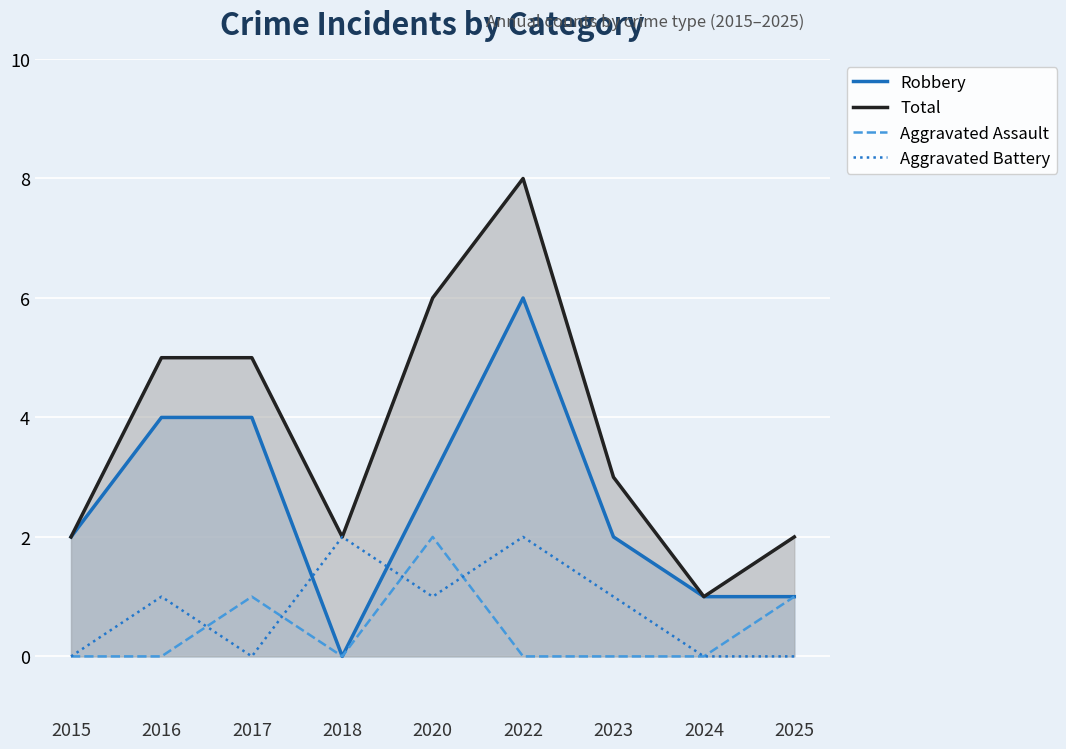

Where does the Robbery series first go above 2?

2016